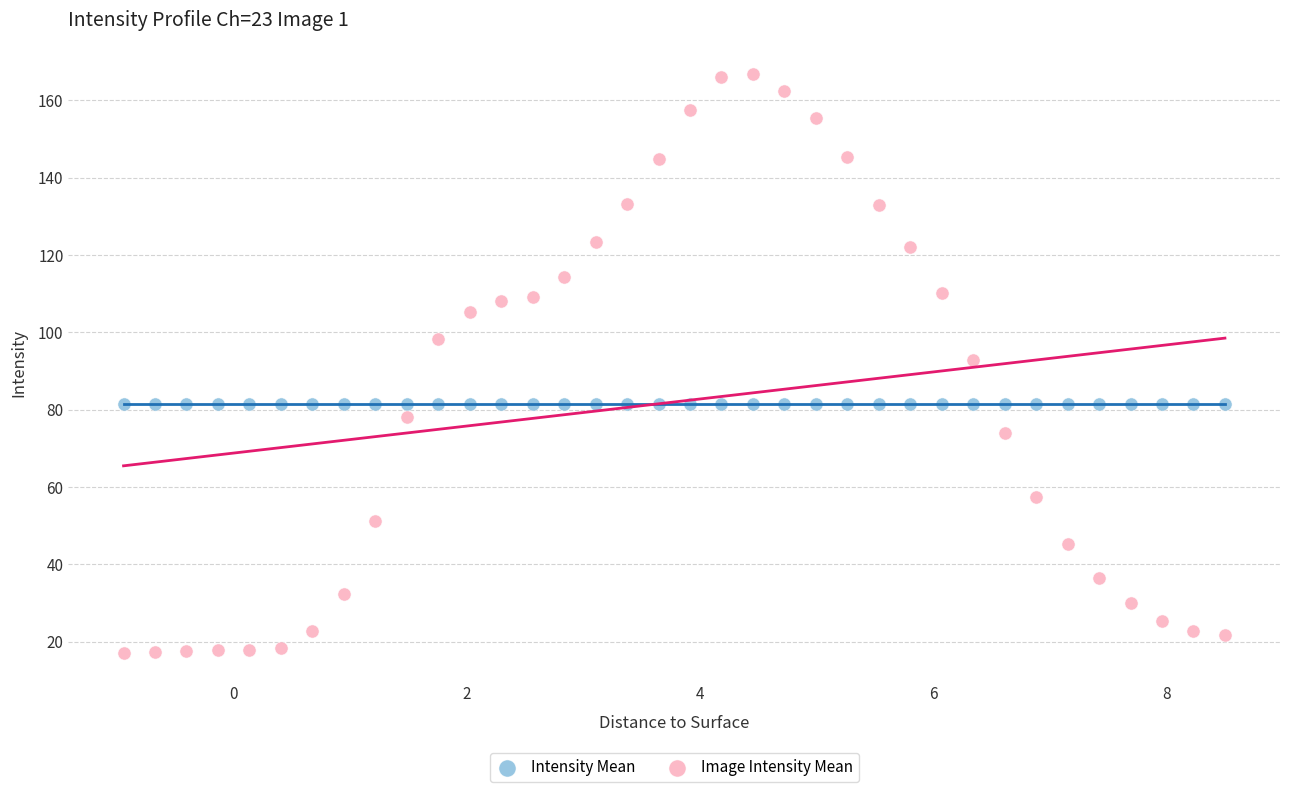

Which series contains the lowest Y value?

Image Intensity Mean